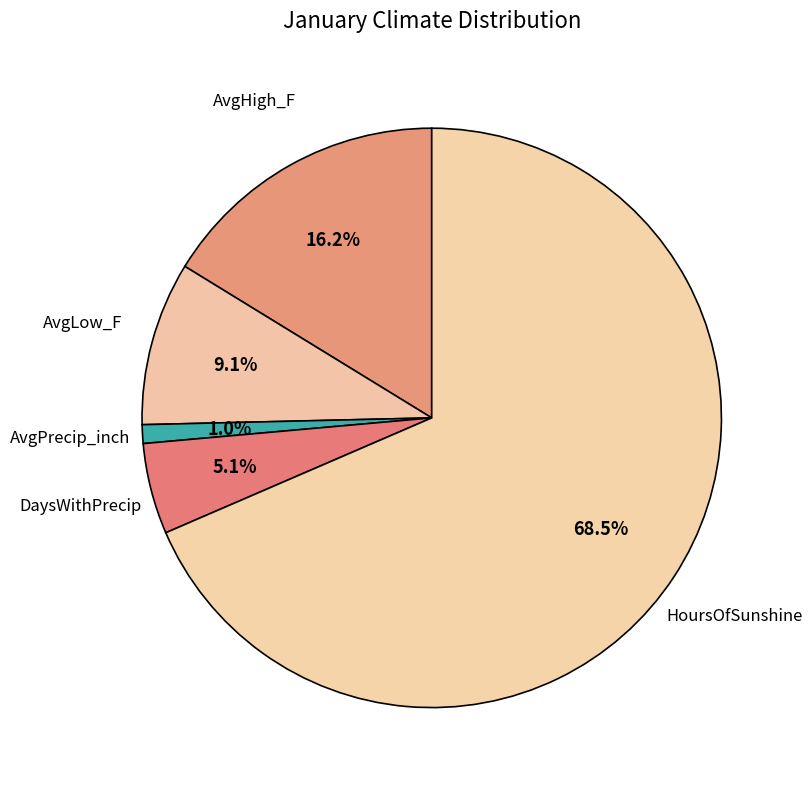

Is there a majority slice in this chart?

Yes